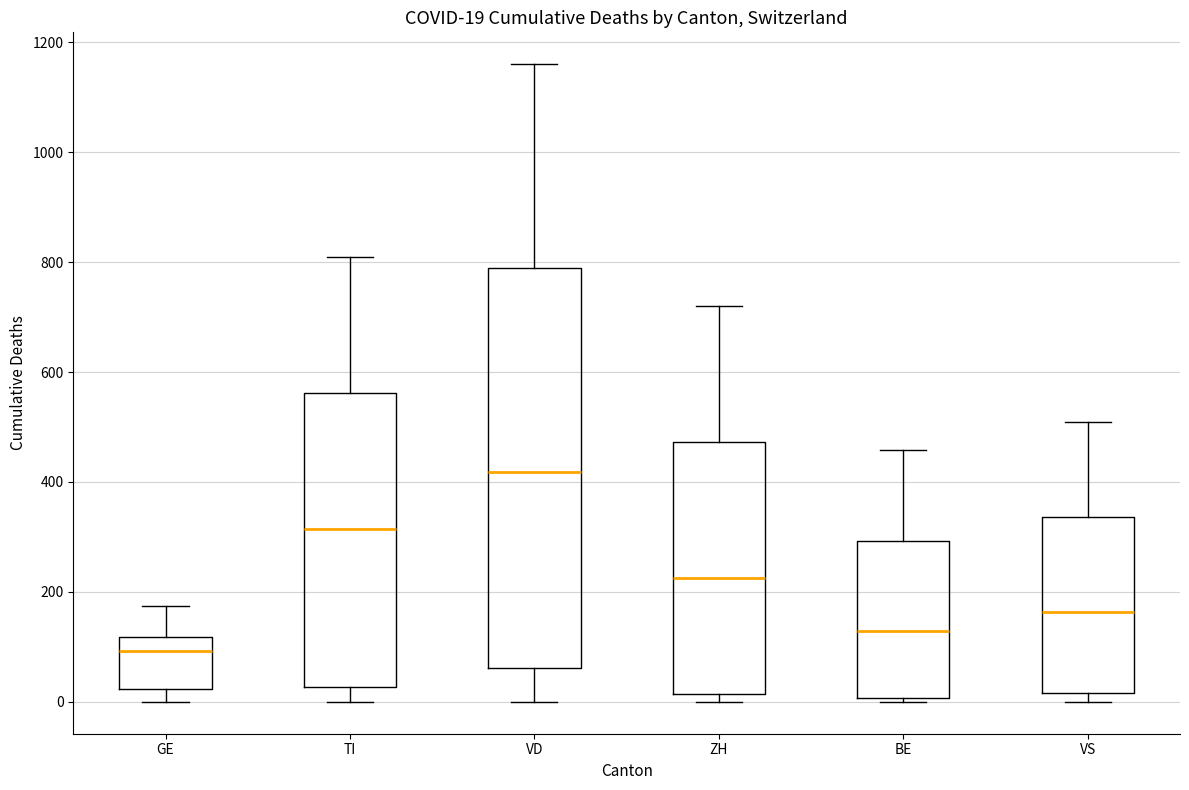

Which box has the highest median line?

VD